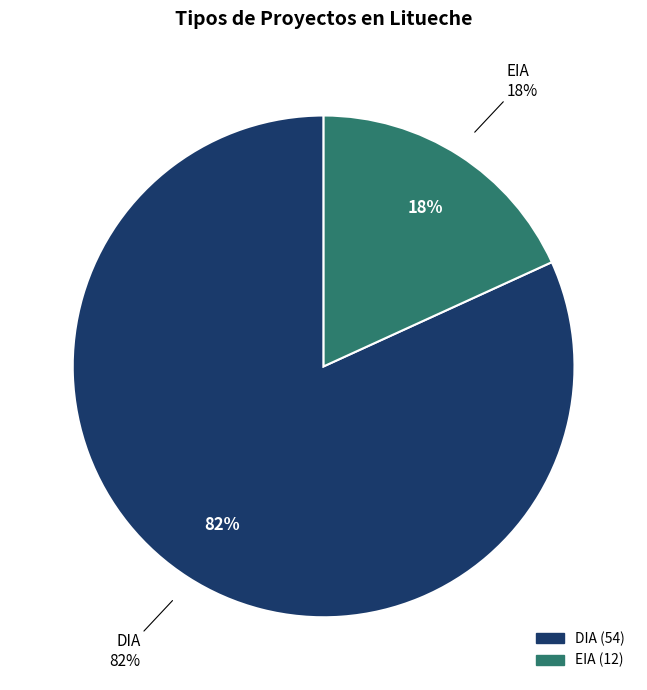

Rank the categories by value from highest to lowest.

DIA, EIA